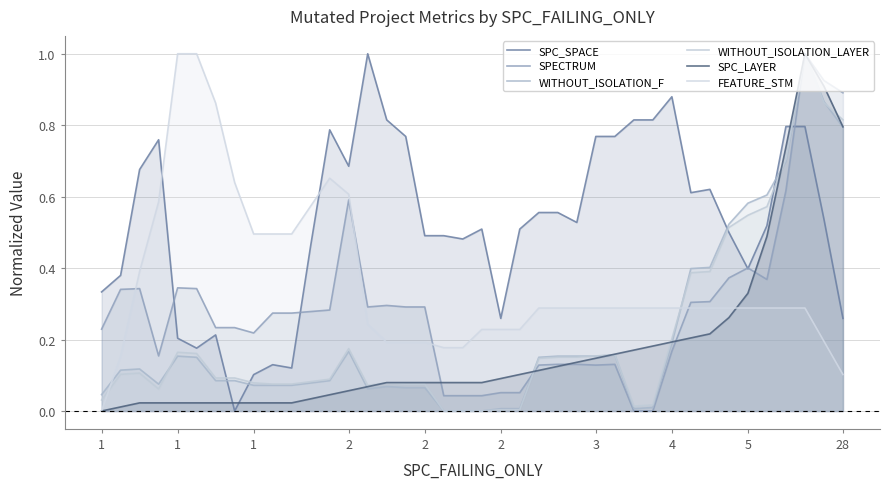

At which category does SPECTRUM reach its first local peak?

1